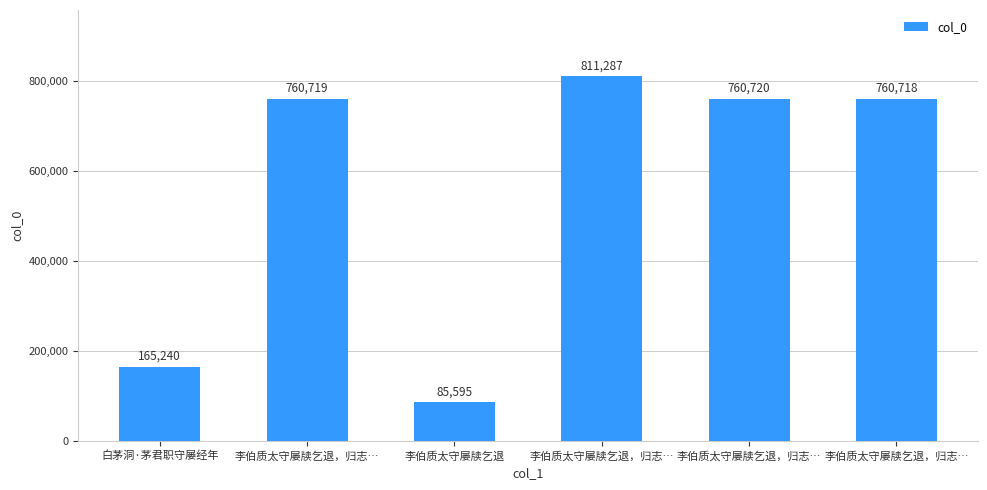

What is the difference between the maximum and minimum values?

725692